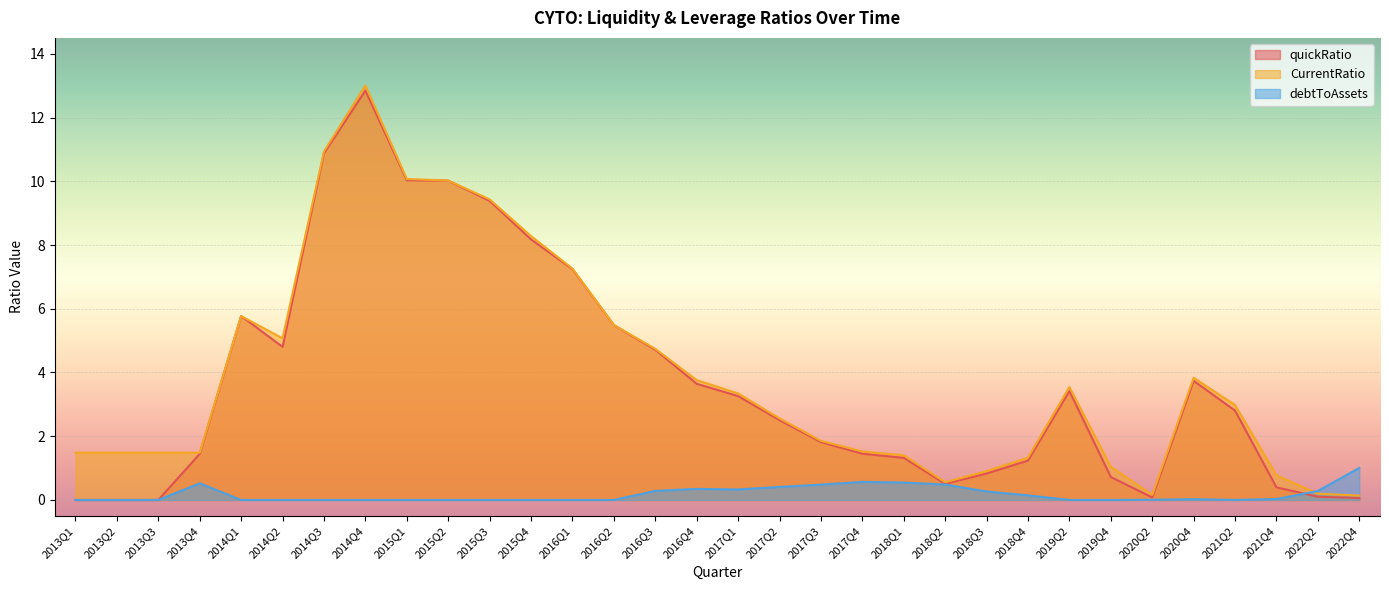

Reading left to right, transcribe all the data shown in this chart.

quickRatio: 2013Q1=0.0	2013Q2=0.0	2013Q3=0.0	2013Q4=1.4	2014Q1=5.8	2014Q2=4.8	2014Q3=10.9	2014Q4=12.8	2015Q1=10.0	2015Q2=10.0	2015Q3=9.4	2015Q4=8.2	2016Q1=7.2	2016Q2=5.5	2016Q3=4.7	2016Q4=3.6	2017Q1=3.3	2017Q2=2.5	2017Q3=1.8	2017Q4=1.5	2018Q1=1.3	2018Q2=0.5	2018Q3=0.8	2018Q4=1.2	2019Q2=3.4	2019Q4=0.7	2020Q2=0.1	2020Q4=3.7	2021Q2=2.8	2021Q4=0.4	2022Q2=0.1	2022Q4=0.1
CurrentRatio: 2013Q1=1.5	2013Q2=1.5	2013Q3=1.5	2013Q4=1.5	2014Q1=5.8	2014Q2=5.1	2014Q3=10.9	2014Q4=13.0	2015Q1=10.1	2015Q2=10.0	2015Q3=9.4	2015Q4=8.3	2016Q1=7.3	2016Q2=5.5	2016Q3=4.7	2016Q4=3.8	2017Q1=3.3	2017Q2=2.6	2017Q3=1.9	2017Q4=1.5	2018Q1=1.4	2018Q2=0.6	2018Q3=0.9	2018Q4=1.3	2019Q2=3.5	2019Q4=1.0	2020Q2=0.2	2020Q4=3.8	2021Q2=3.0	2021Q4=0.8	2022Q2=0.2	2022Q4=0.1
debtToAssets: 2013Q1=0.0	2013Q2=0.0	2013Q3=0.0	2013Q4=0.5	2014Q1=0.0	2014Q2=0.0	2014Q3=0.0	2014Q4=0.0	2015Q1=0.0	2015Q2=0.0	2015Q3=0.0	2015Q4=0.0	2016Q1=0.0	2016Q2=0.0	2016Q3=0.3	2016Q4=0.3	2017Q1=0.3	2017Q2=0.4	2017Q3=0.5	2017Q4=0.6	2018Q1=0.5	2018Q2=0.5	2018Q3=0.3	2018Q4=0.1	2019Q2=0.0	2019Q4=0.0	2020Q2=0.0	2020Q4=0.0	2021Q2=0.0	2021Q4=0.0	2022Q2=0.3	2022Q4=1.0